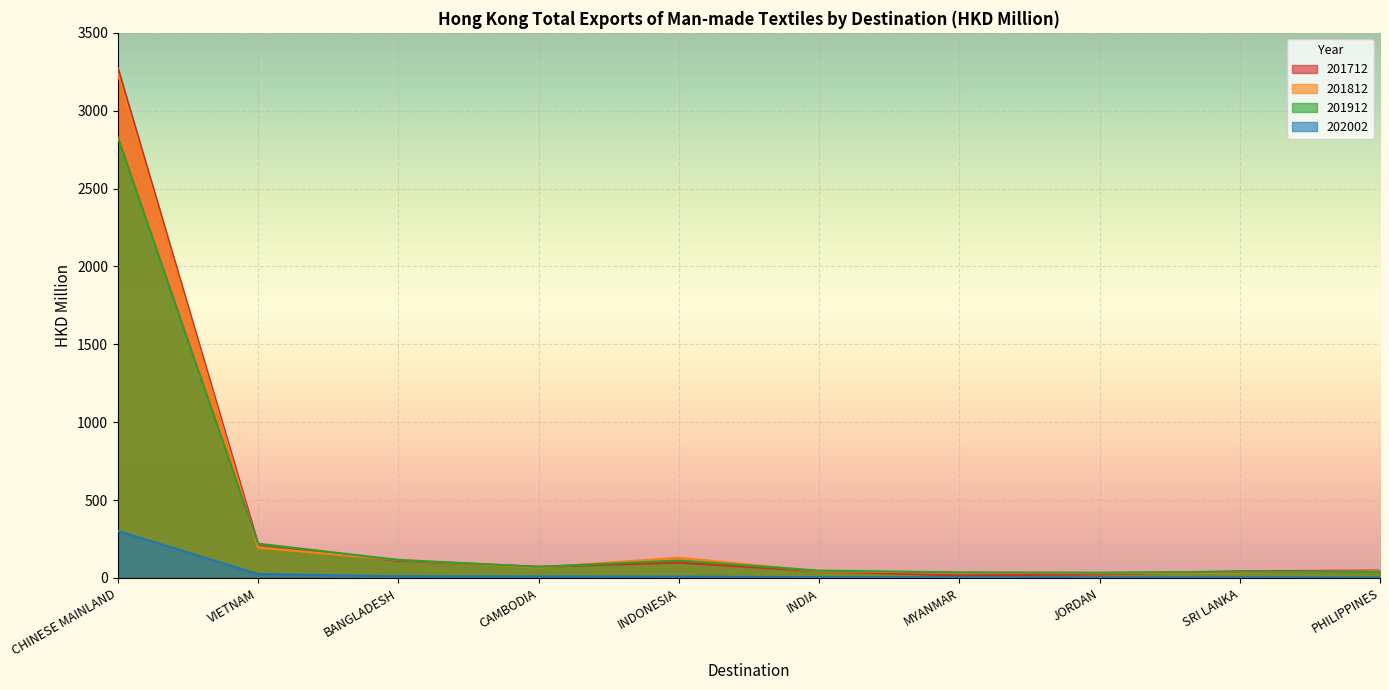

Is it true that 201912 equals 39.3 at PHILIPPINES?

True